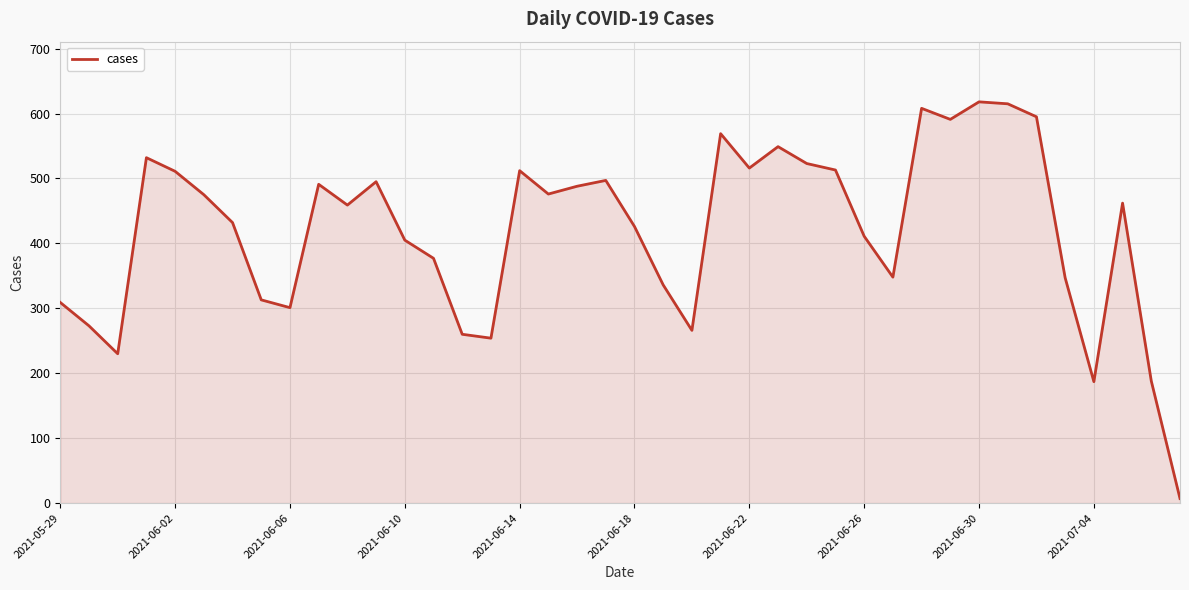

What is the difference between the maximum and minimum values?

611